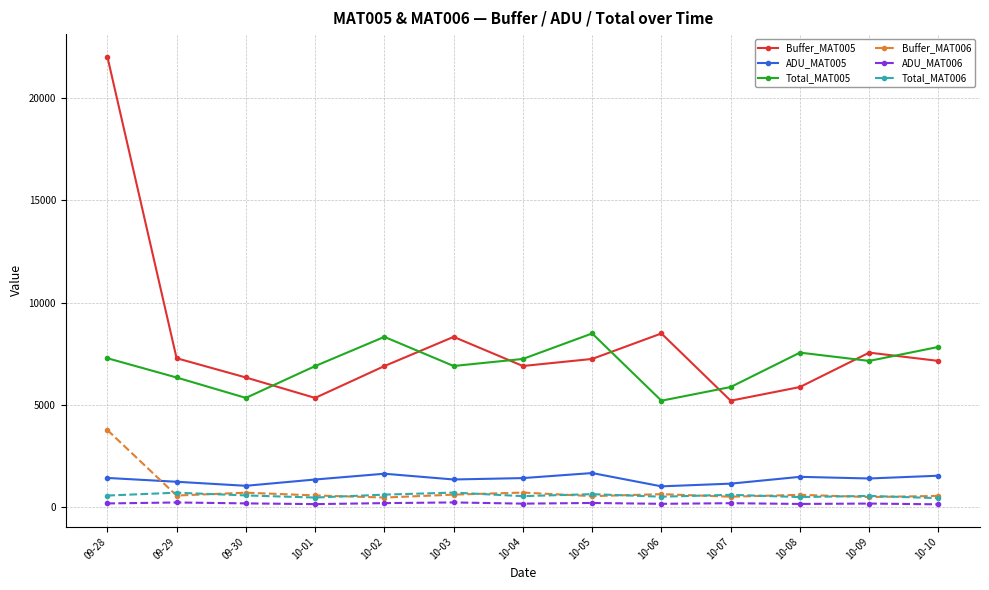

The ADU_MAT005 series shows 1057.0 at 09-30. True or false?

True